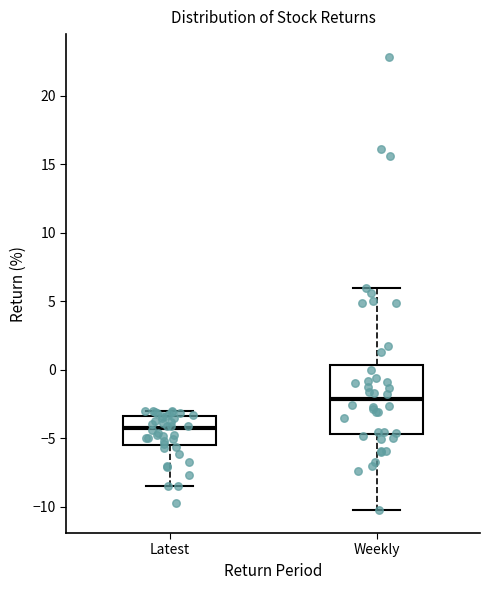

Which box's median line is the lowest?

Latest